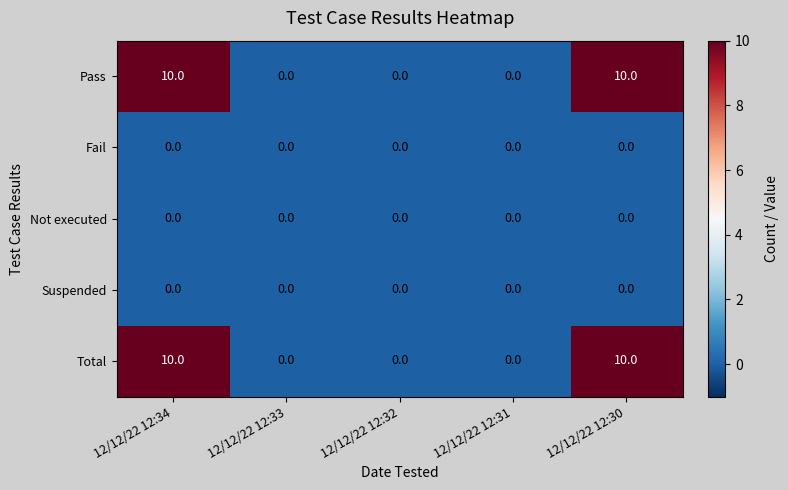

Is the value of Total at 12/12/22 12:30 greater than the value of Suspended at 12/12/22 12:32?

Yes